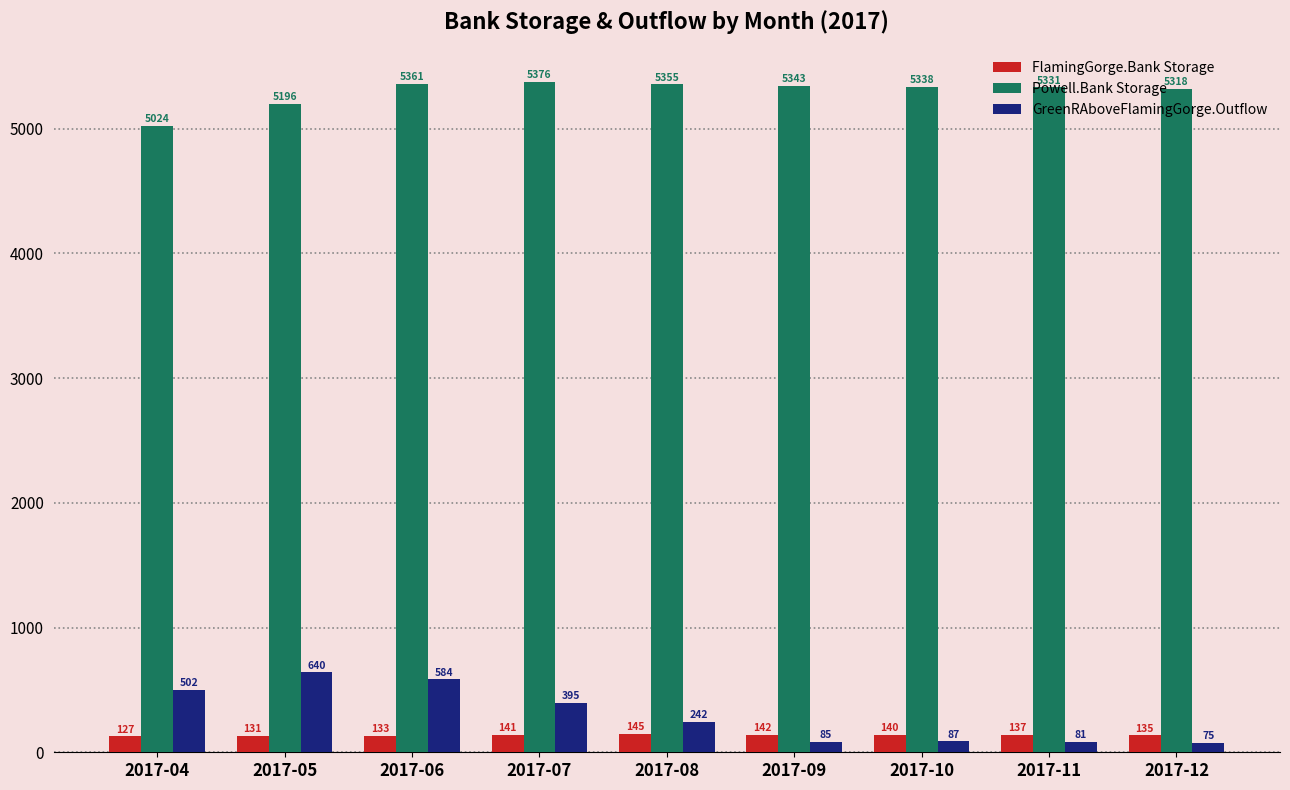

How many distinct data groups are displayed?

3